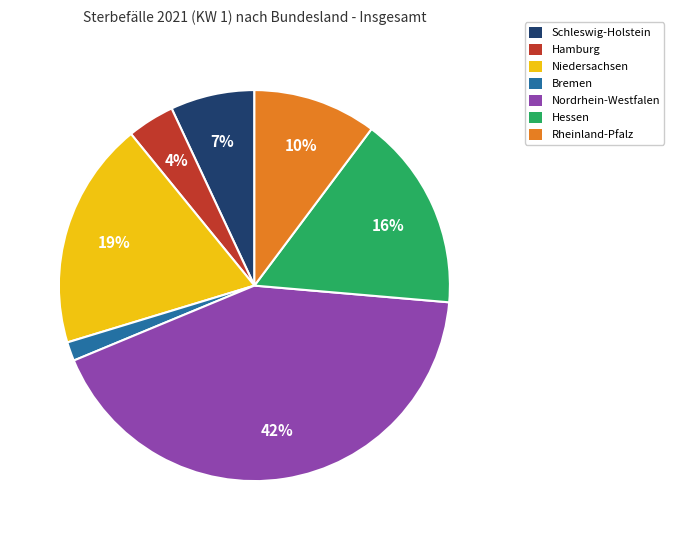

What is the largest slice in the pie chart?

Nordrhein-Westfalen